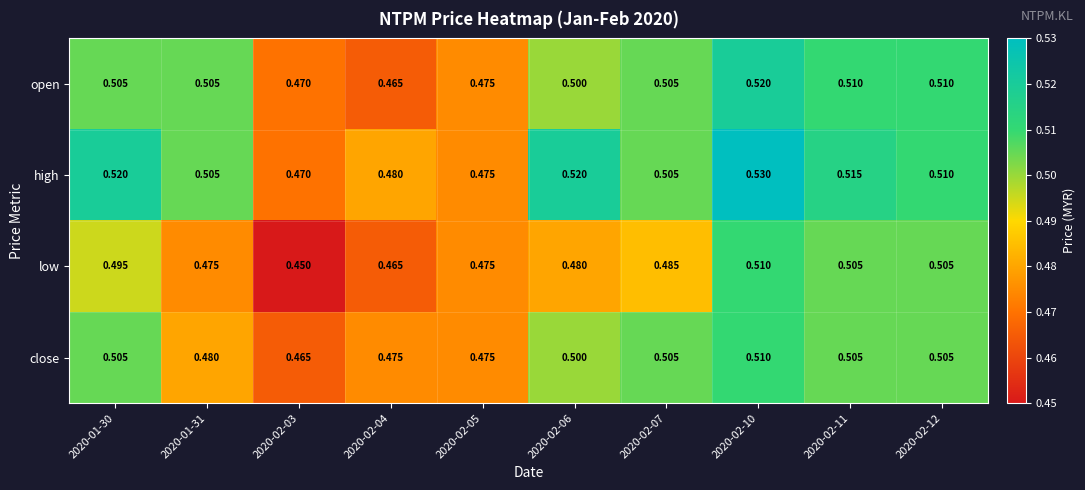

What is the total value across all series at 2020-02-04?

1.9